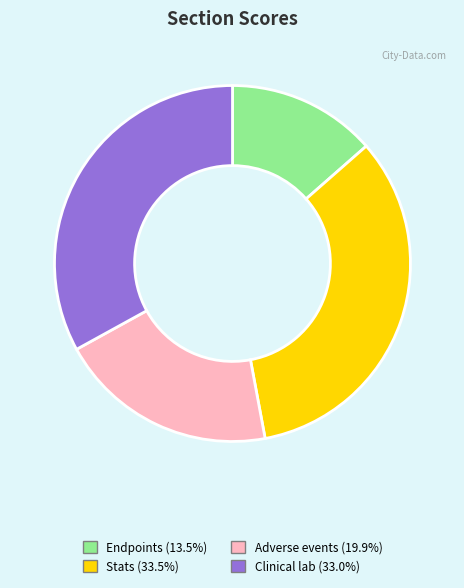

Is it true that Clinical lab is 33% of the pie?

True